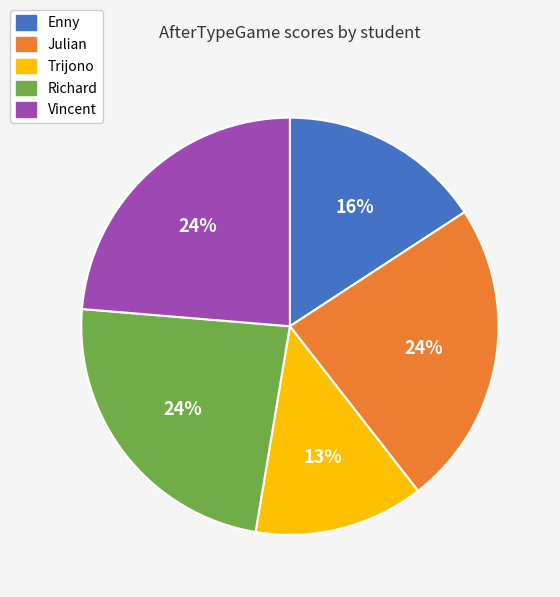

Approximately how many times larger is the value at Enny compared to Richard?

0.7